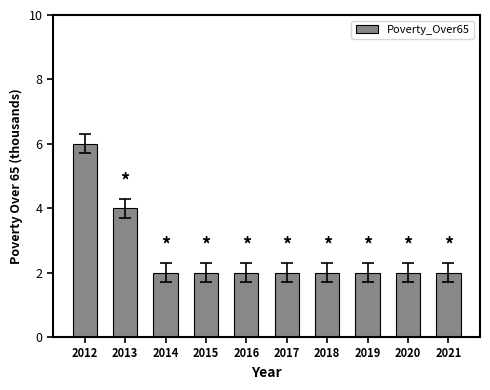

What is the minimum value shown in the chart?

2